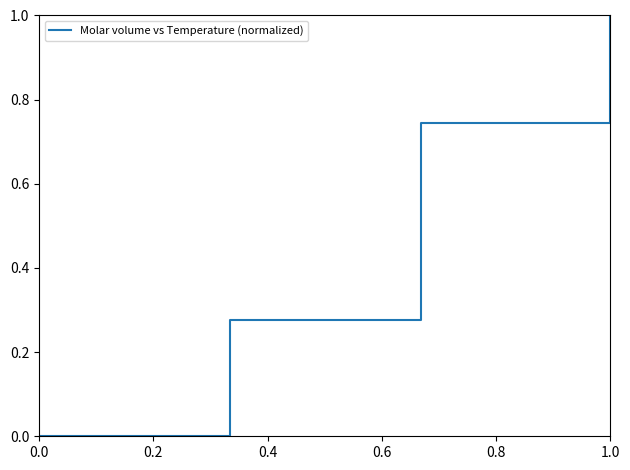

True or false: there are more than 1 points higher than both neighbors.

False